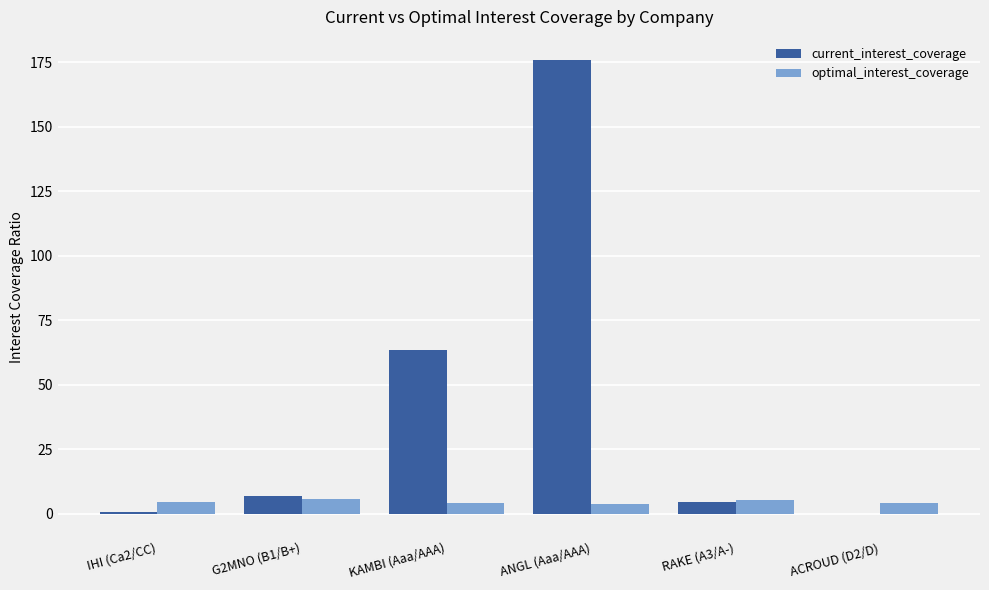

Is the value of current_interest_coverage at KAMBI (Aaa/AAA) greater than the value of optimal_interest_coverage at ACROUD (D2/D)?

Yes